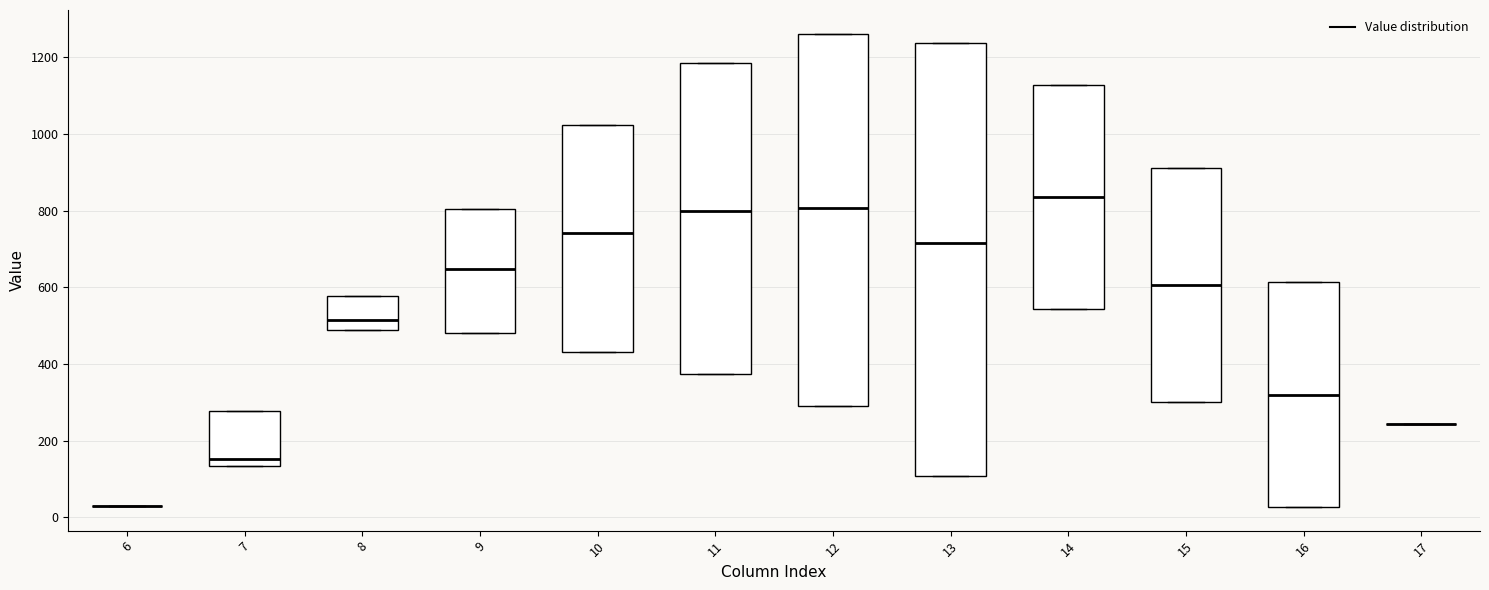

Where does the median line of the box at x = 13 sit on the y-axis? The values are not printed on the chart, so give them approximately, as read against the axis.

720